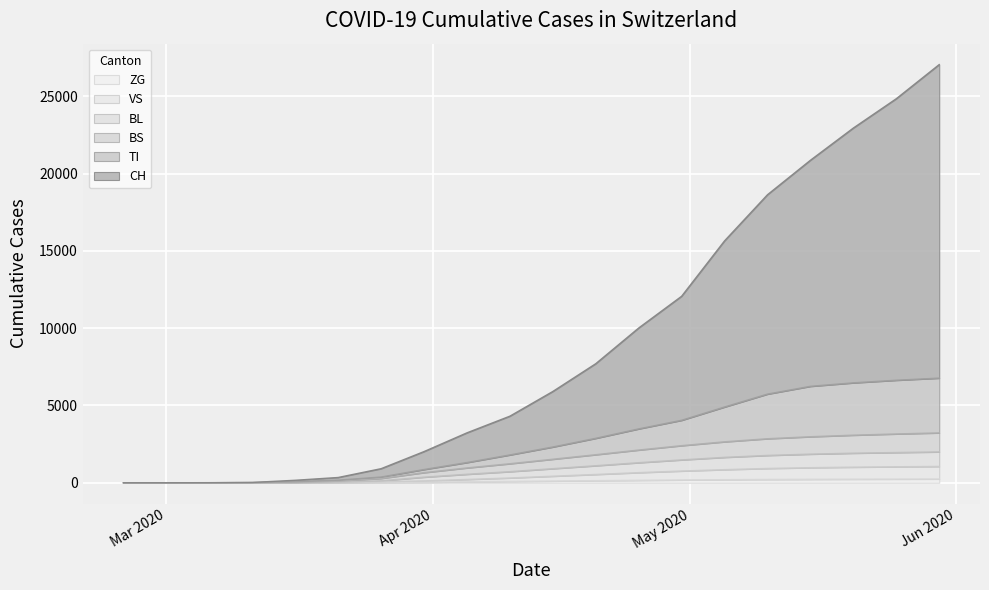

How many data points in ZG are less than 112?

10